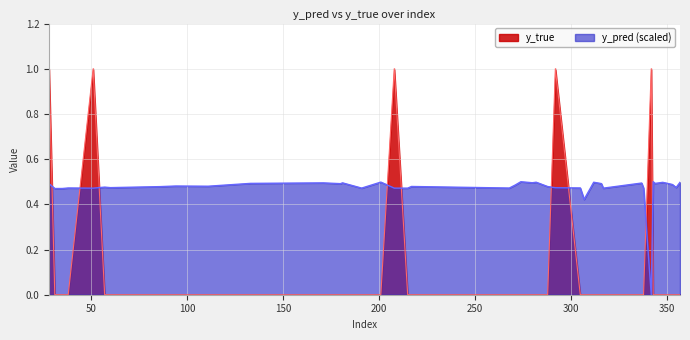

Between which two adjacent categories do y_pred and y_true first intersect?

28 and 31